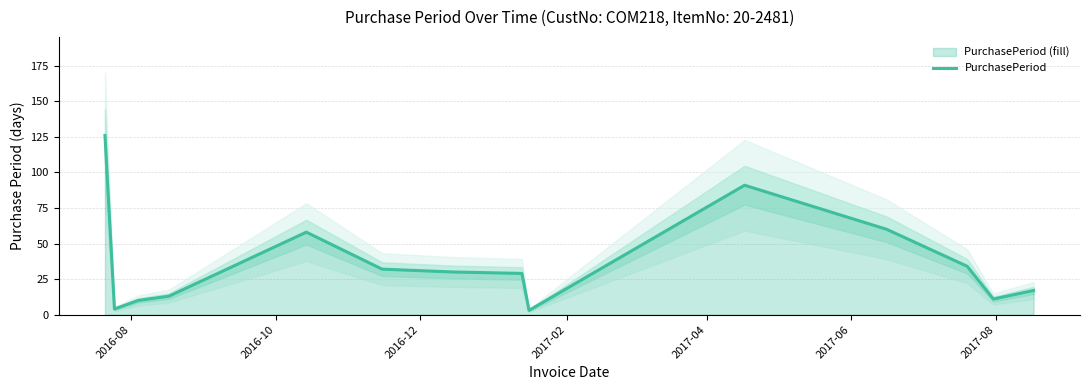

What is the highest value of the PurchasePeriod series?

126